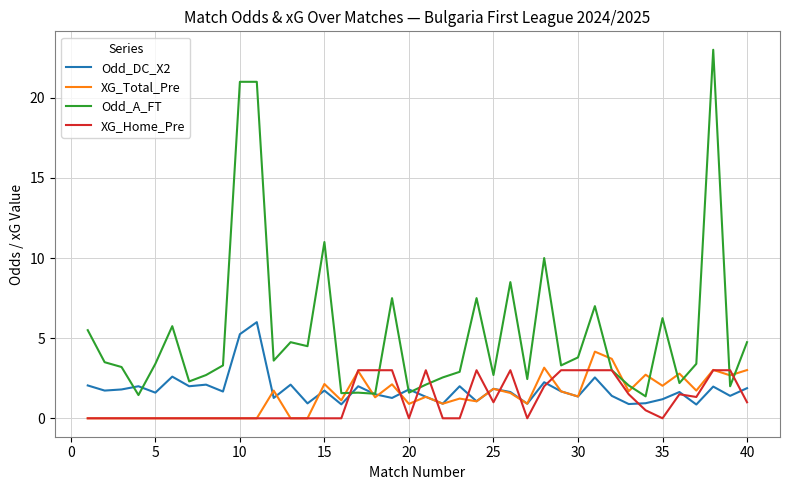

List the series in order of their peak value, lowest first.

XG_Home_Pre, XG_Total_Pre, Odd_DC_X2, Odd_A_FT